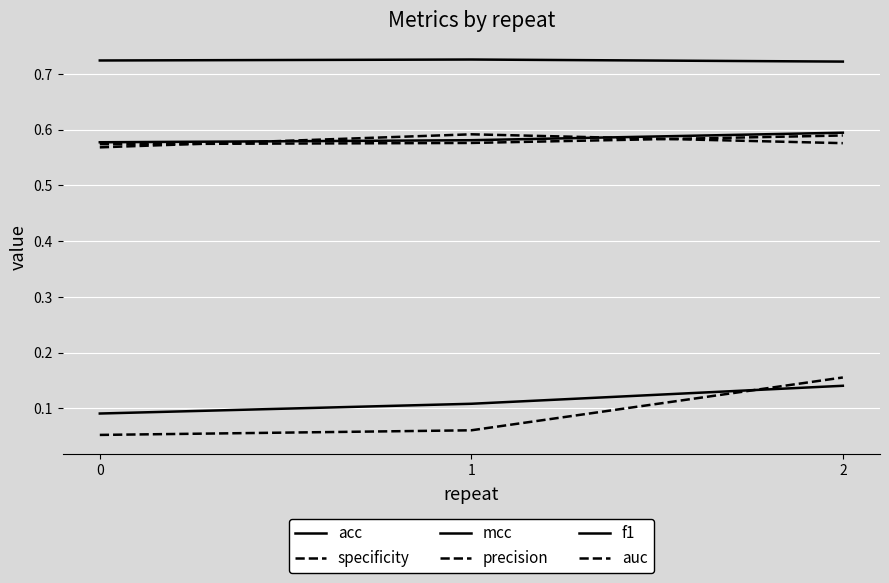

What is the sum of the acc values at 0 and 2?

1.2